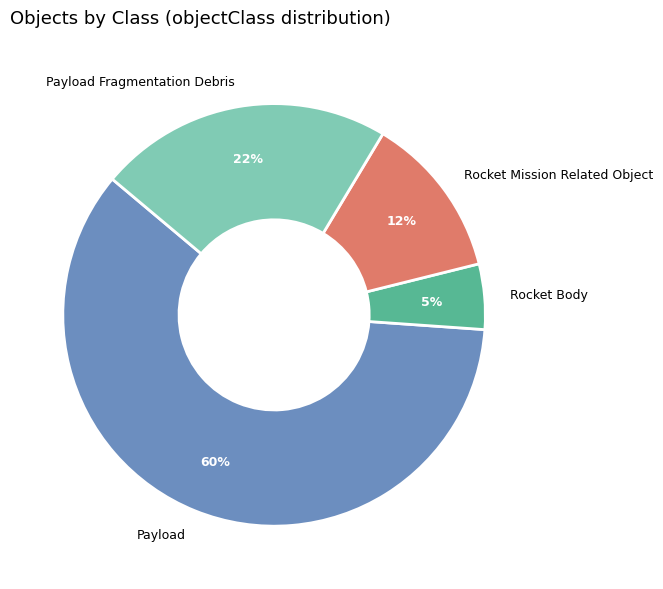

To the nearest percent, what is the combined percentage of Rocket Mission Related Object and Rocket Body?

17%